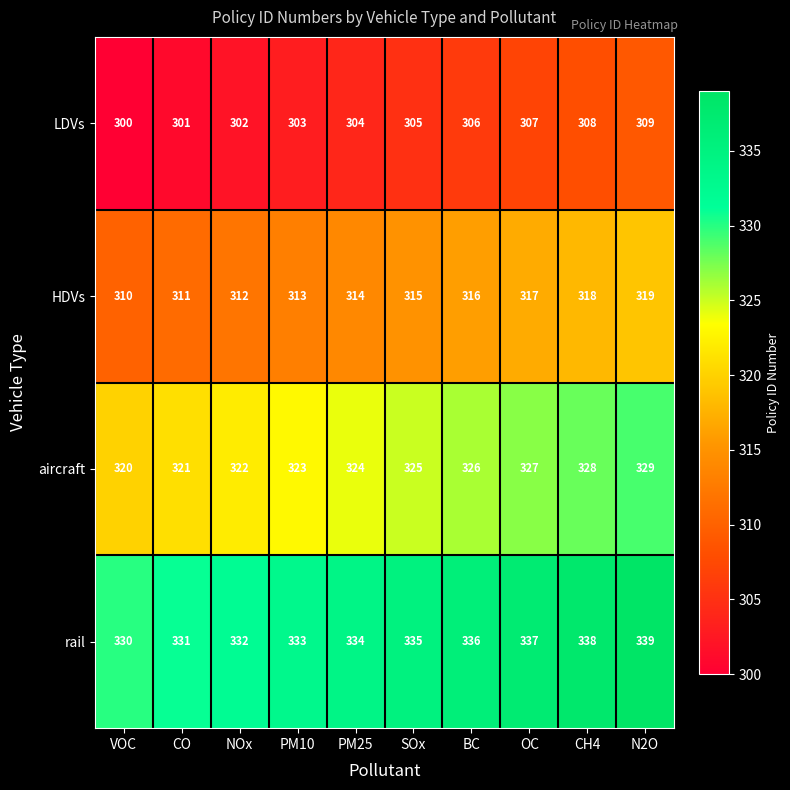

At which category does the chart reach its peak across all series?

N2O